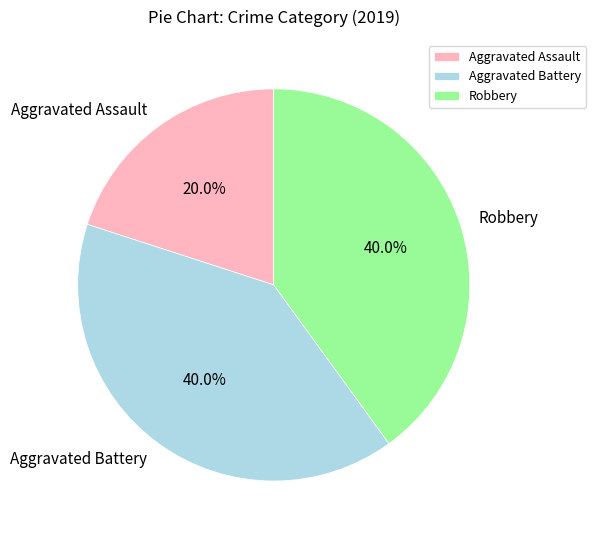

How many segments does this pie chart have?

3